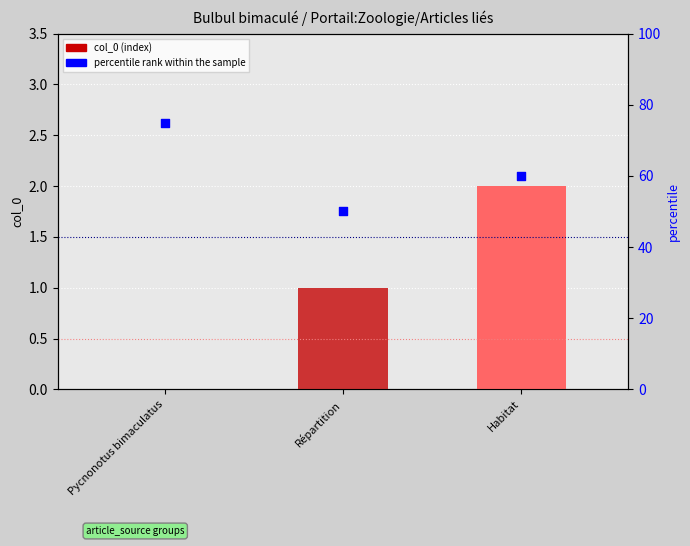

Is the value of col_0 at Habitat greater than the value of percentile rank within the sample at Pycnonotus bimaculatus?

No